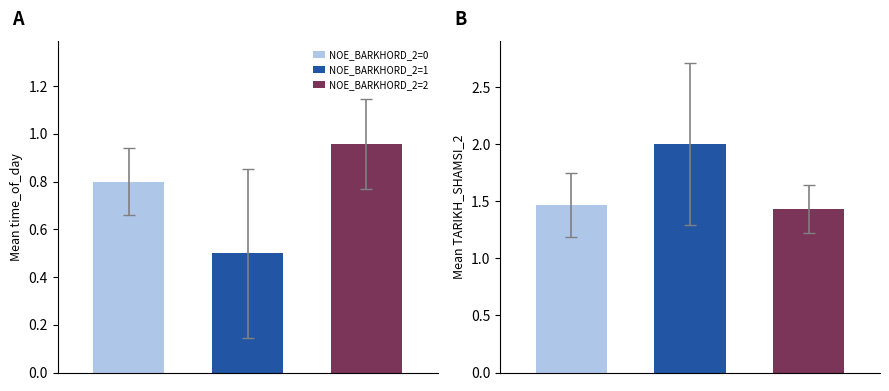

True or false: HAVA_2 has a value of 0.0 at 2.

False